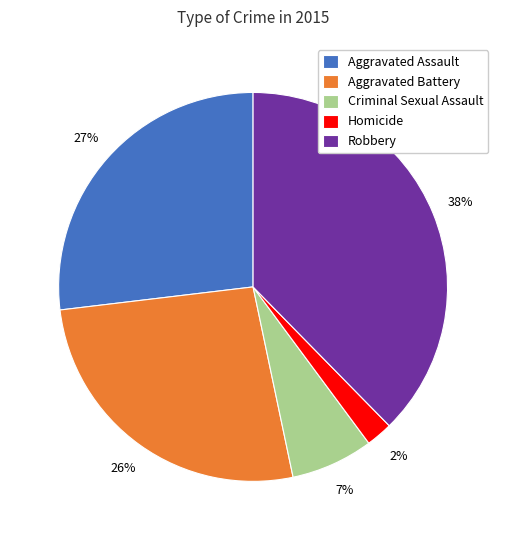

How many slices are in this pie chart?

5